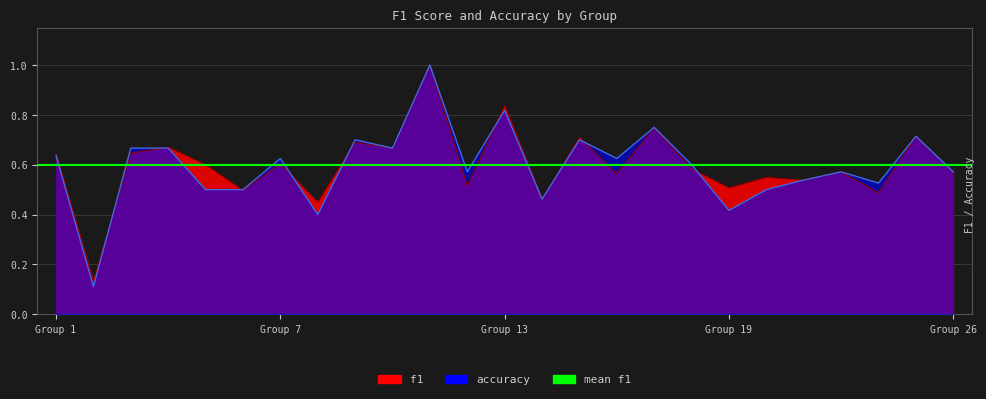

Reading left to right, list all the values displayed in this chart.

f1: 0.6	0.1	0.6	0.7	0.6	0.5	0.6	0.5	0.7	0.7	1.0	0.5	0.8	0.5	0.7	0.6	0.7	0.6	0.5	0.5	0.5	0.6	0.5	0.7	0.6
accuracy: 0.6	0.1	0.7	0.7	0.5	0.5	0.6	0.4	0.7	0.7	1.0	0.6	0.8	0.5	0.7	0.6	0.8	0.6	0.4	0.5	0.5	0.6	0.5	0.7	0.6